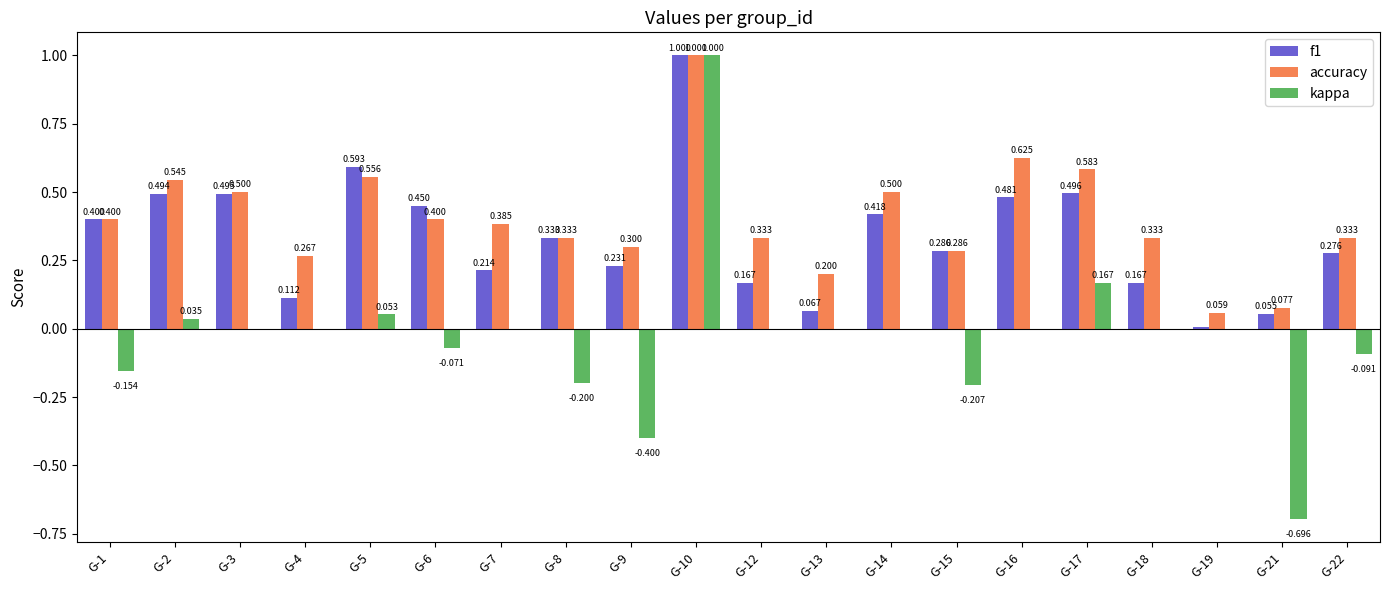

Between G-3 and G-8, which series saw the biggest shift?

kappa